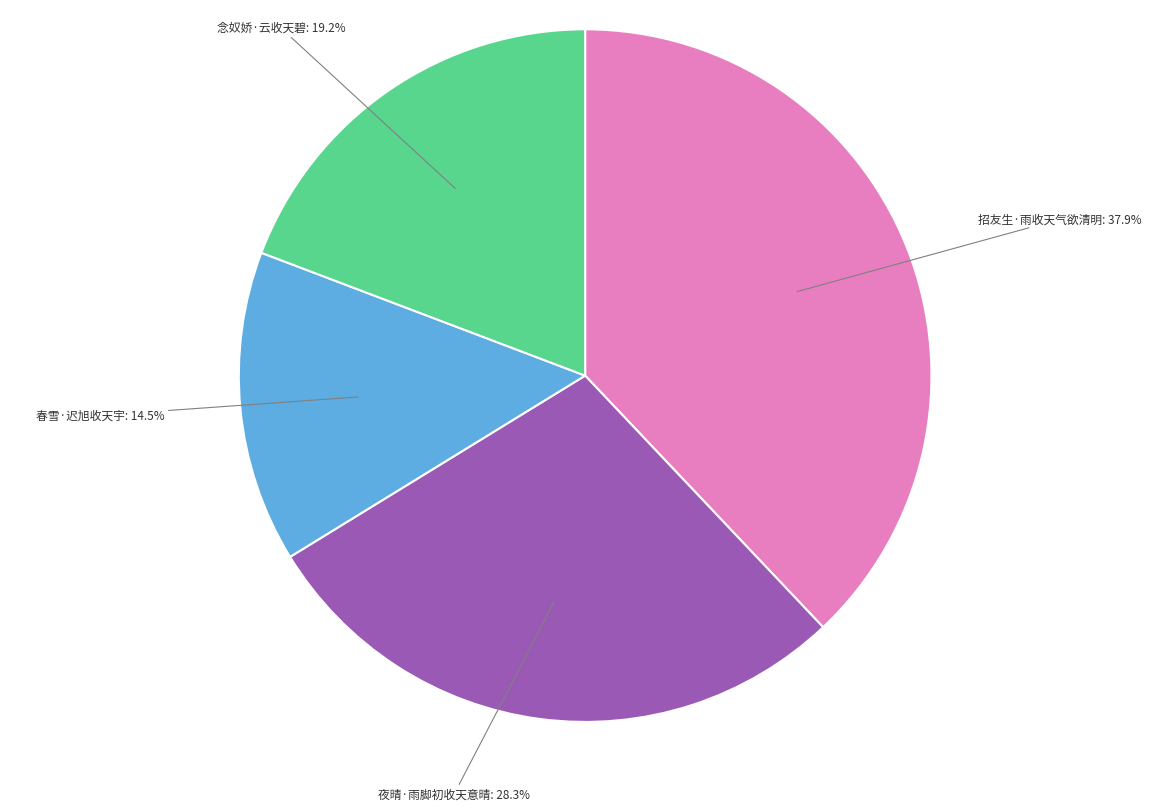

Rank the categories by value from highest to lowest.

招友生·雨收天气欲清明, 夜晴·雨脚初收天意晴, 念奴娇·云收天碧, 春雪·迟旭收天宇